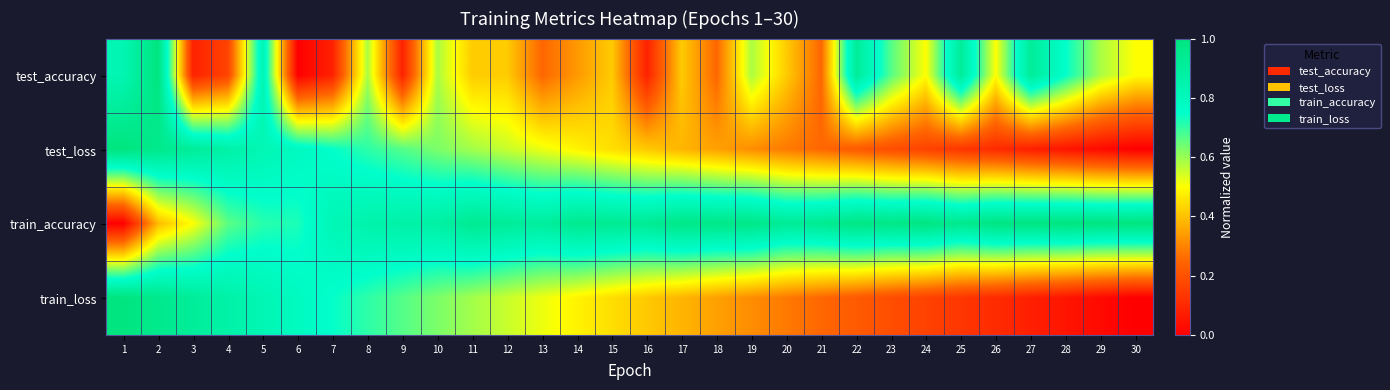

Which label corresponds to the smallest value in the chart?

6